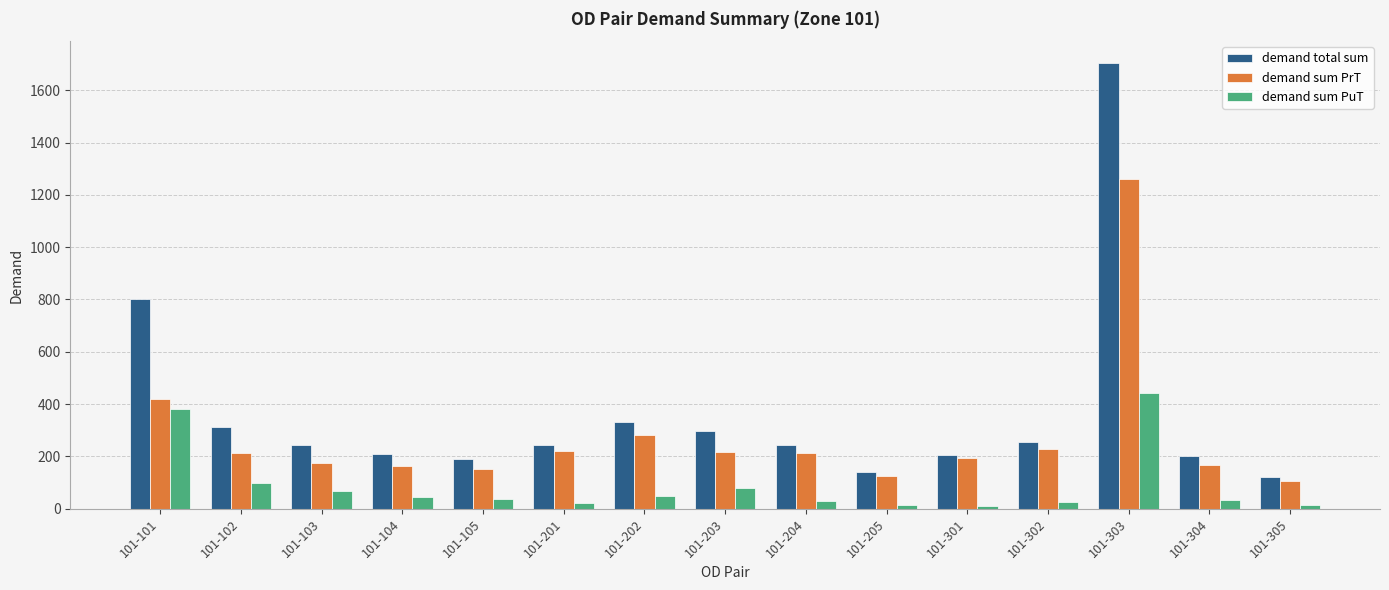

What is the difference between the highest and lowest values at 101-105?

151.2